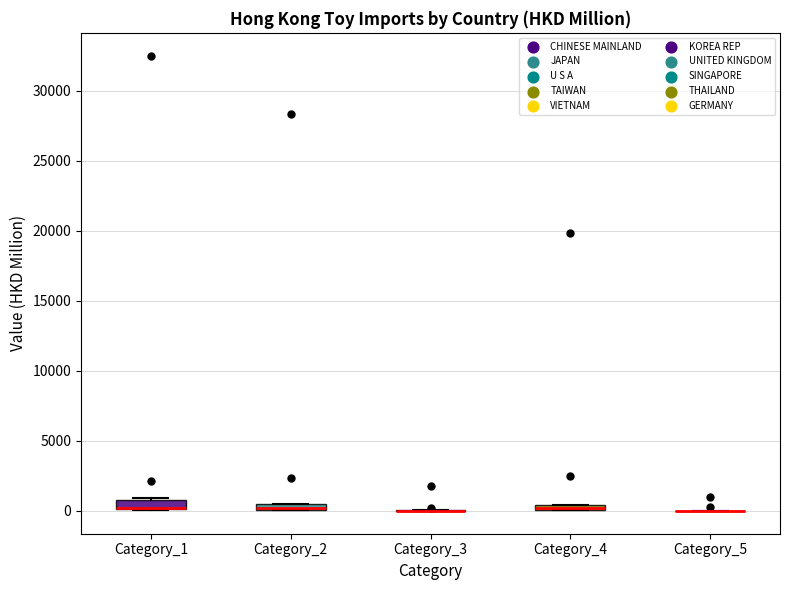

Where is the lower edge of the box for Category_2 on the y-axis? The values are not printed on the chart, so give them approximately, as read against the axis.

0